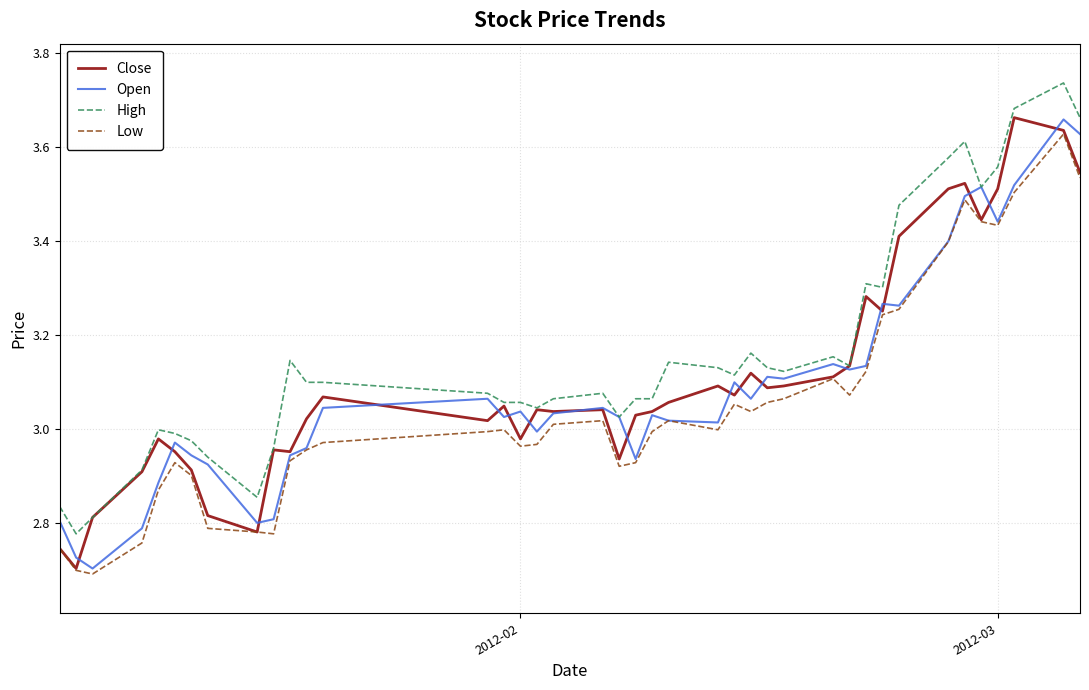

Which series has the largest total across all categories?

High